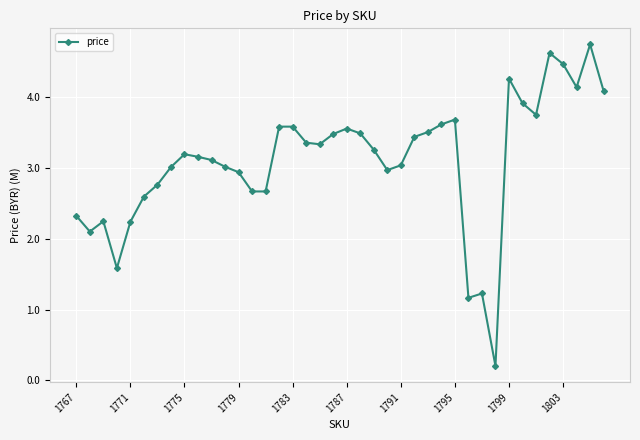

How many lines are shown in the chart?

1